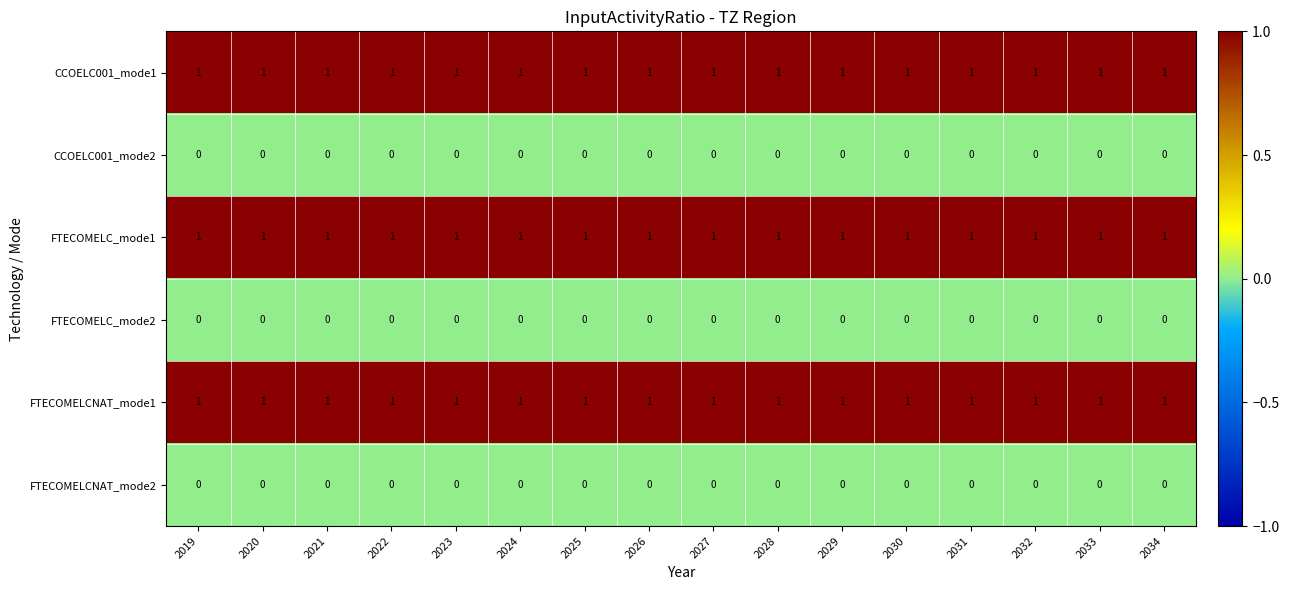

What is the total value across all series at 2019?

3